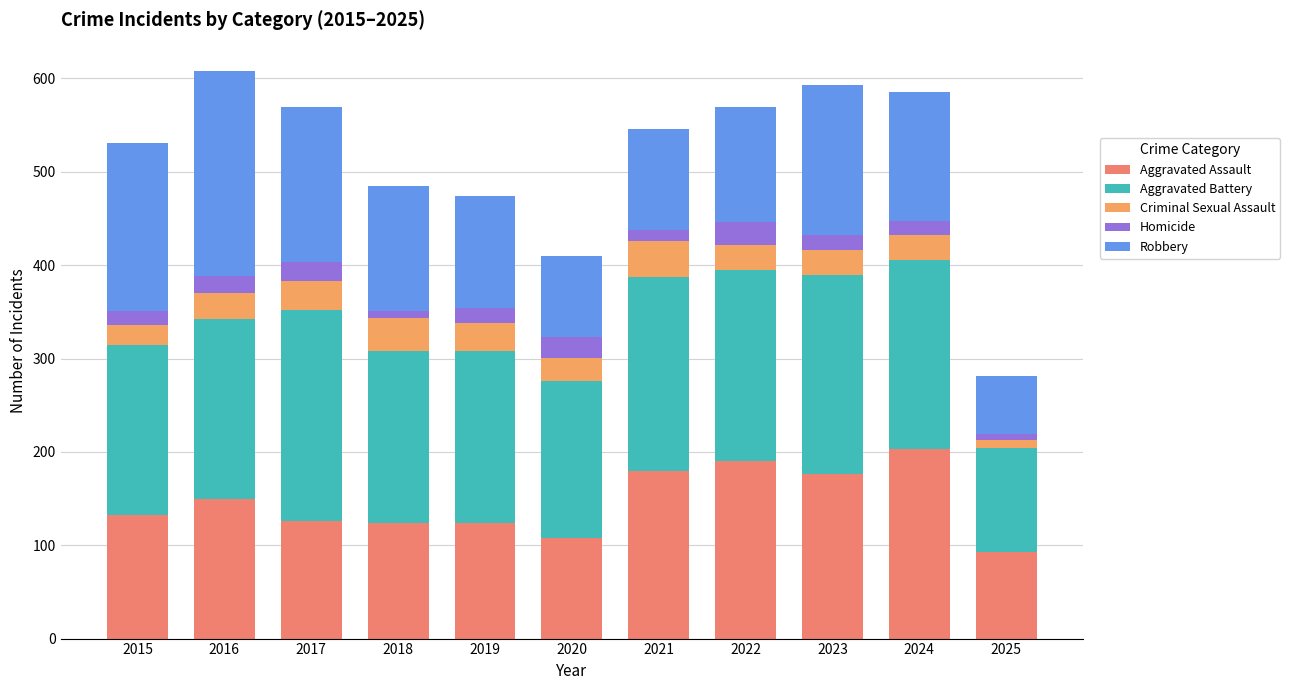

How many categories are shown in the chart?

11